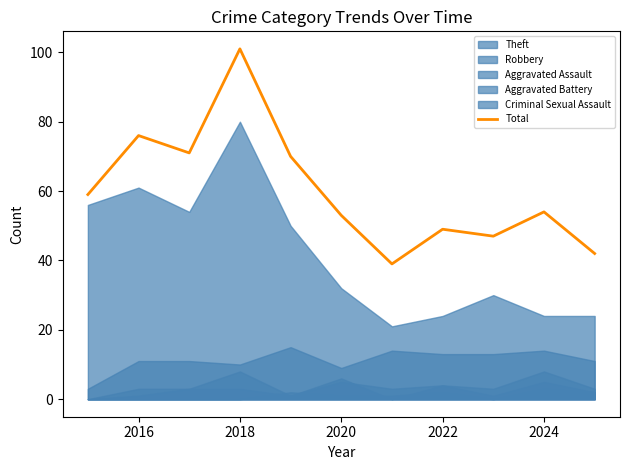

What is the sum of all values?

661